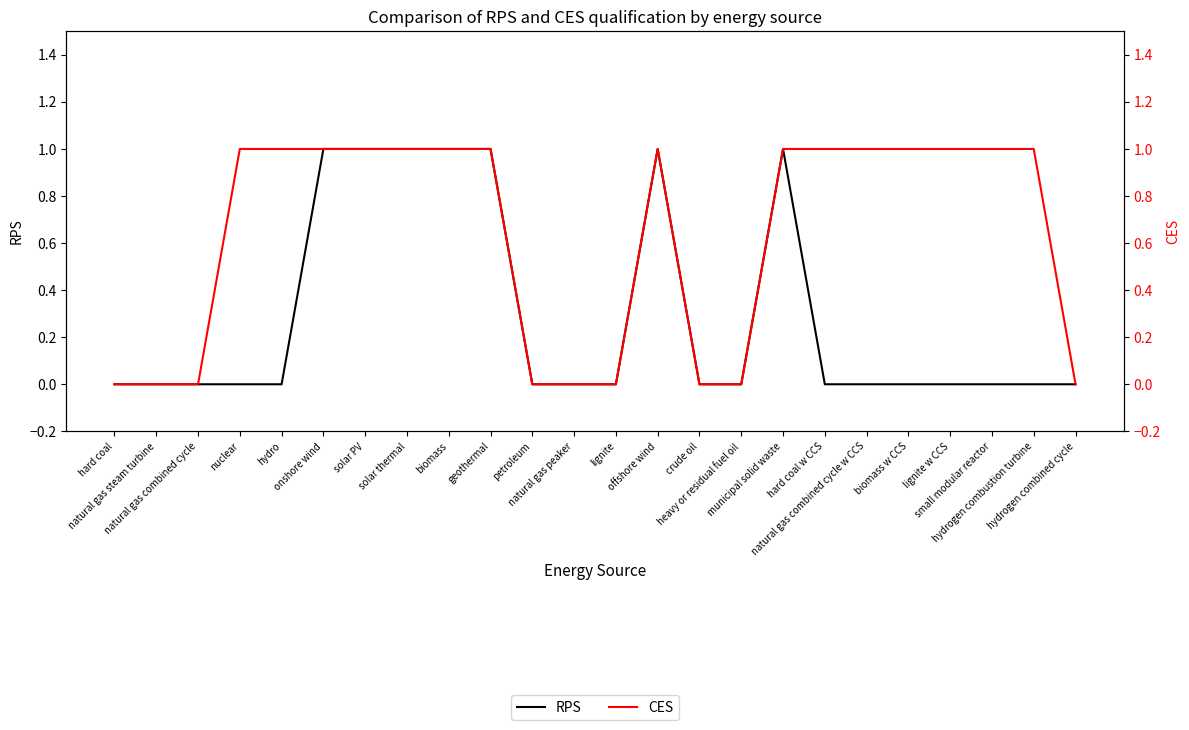

The RPS series shows 0 at crude oil. True or false?

True